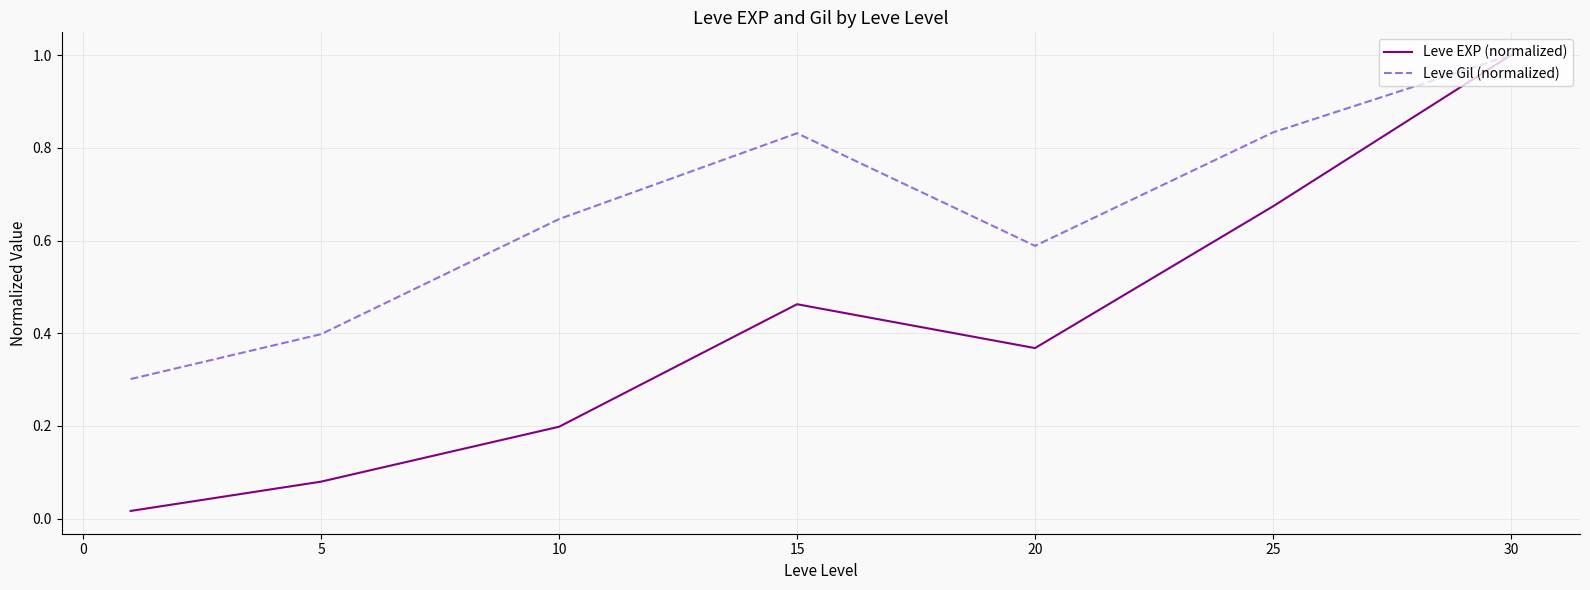

What is the highest value of the Leve EXP (normalized) series?

1.0